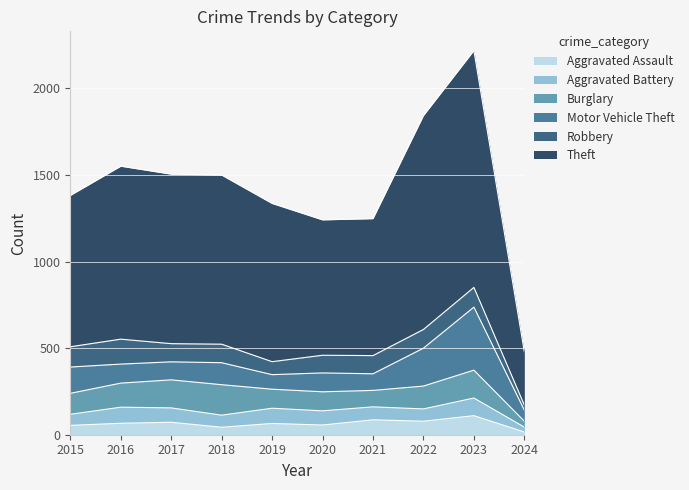

List the series in order of their peak value, lowest first.

Aggravated Battery, Aggravated Assault, Robbery, Burglary, Motor Vehicle Theft, Theft